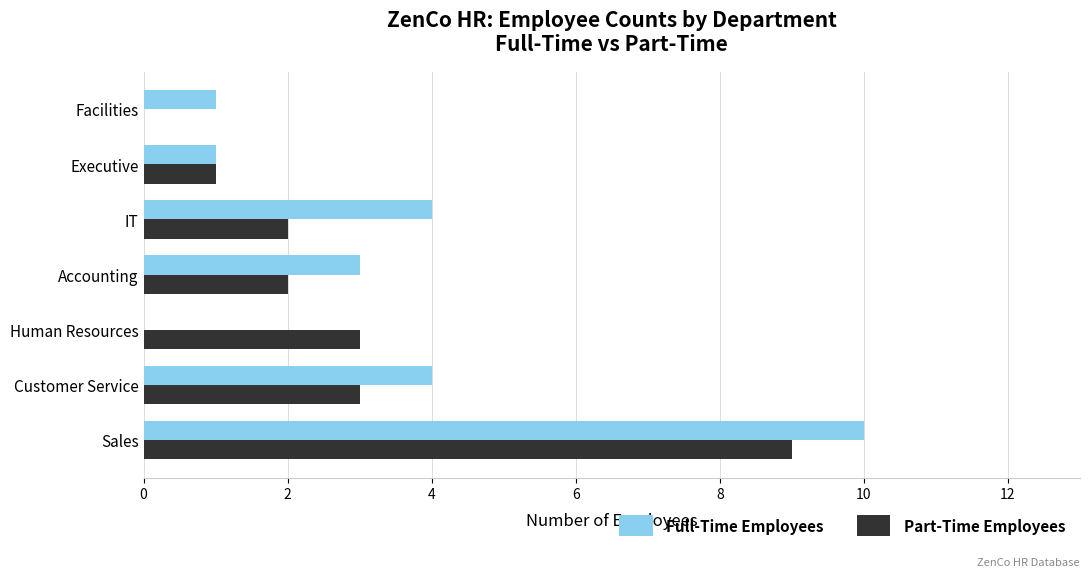

True or false: Part-Time Employees has a value of 3 at Human Resources.

True